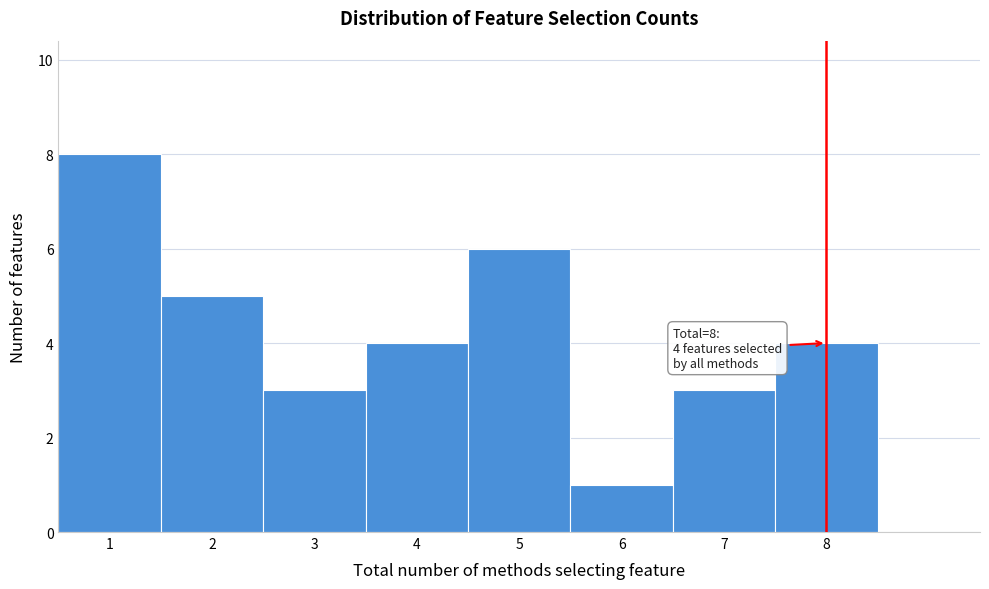

Which range on the x-axis has the tallest bar?

0.5 to 1.5